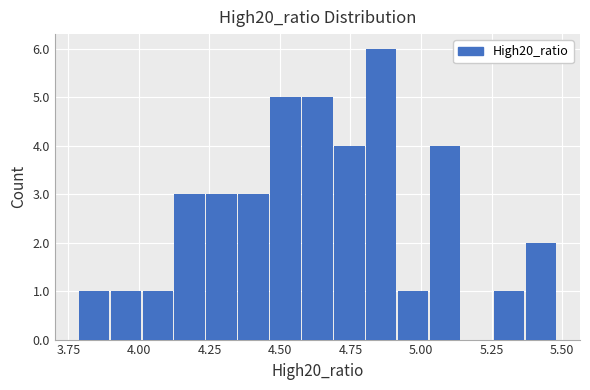

Around what value on the x-axis is the tallest bar? Give the approximate position of its centre, as read against the axis.

4.85